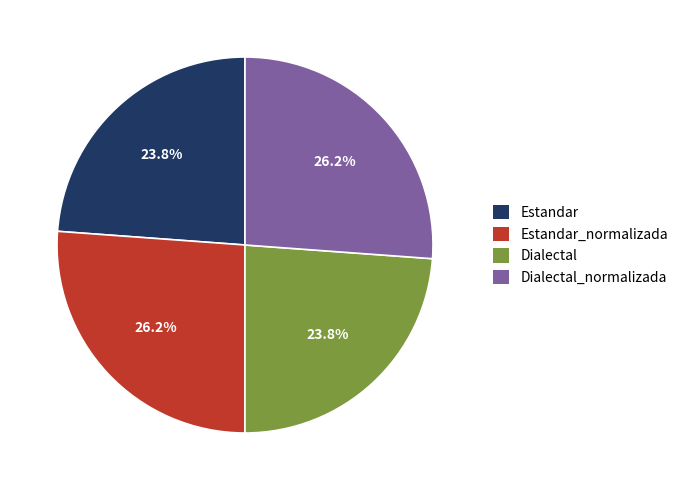

What is the ratio of the value at Estandar to the value at Dialectal_normalizada?

0.9